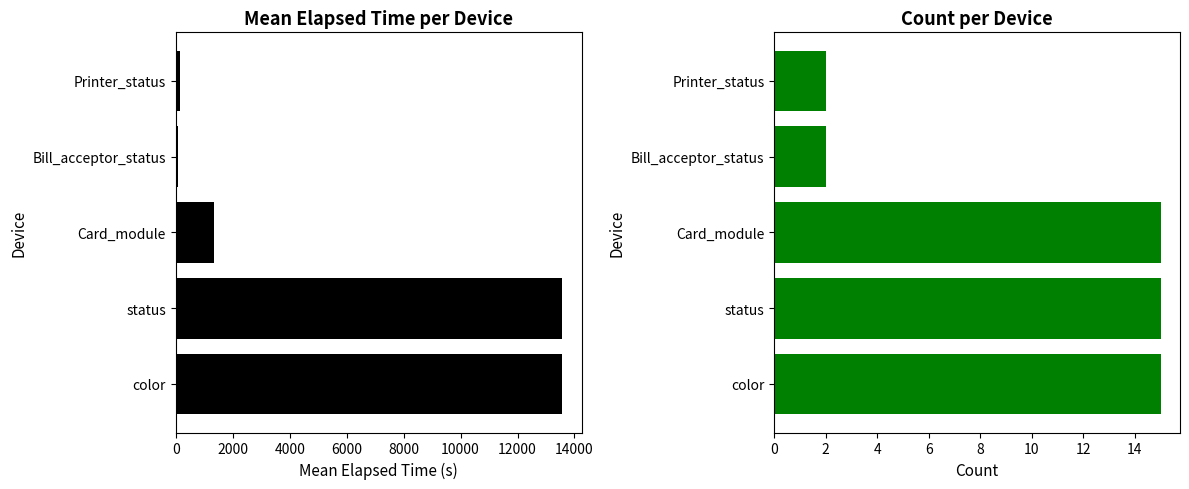

Which series has the widest spread of values?

Mean Elapsed Time